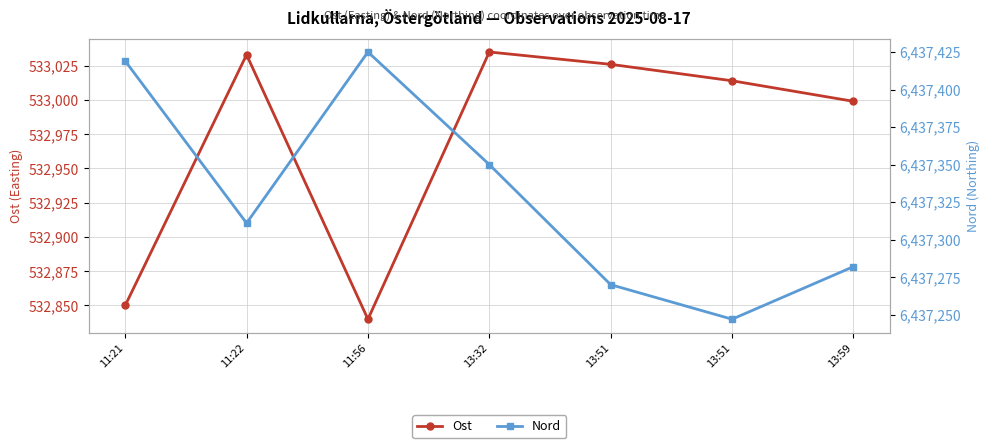

True or false: Ost and Nord intersect in this chart.

False